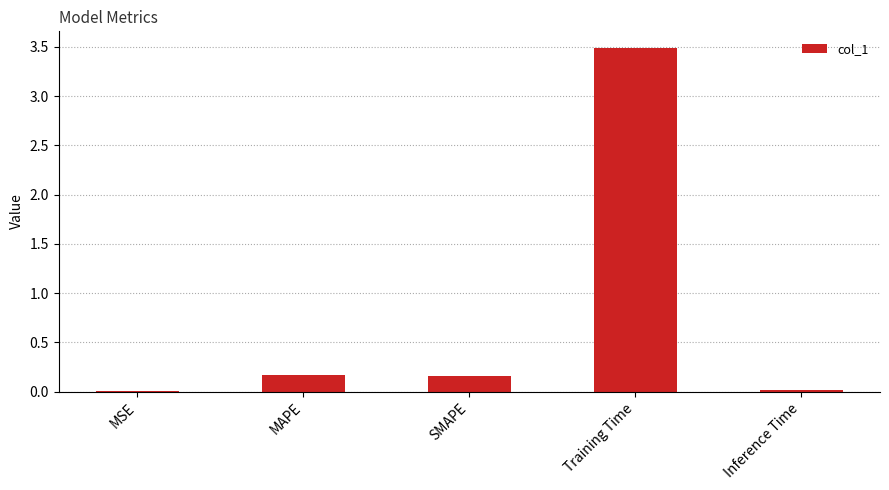

At which category does the chart reach its peak across all series?

Training Time